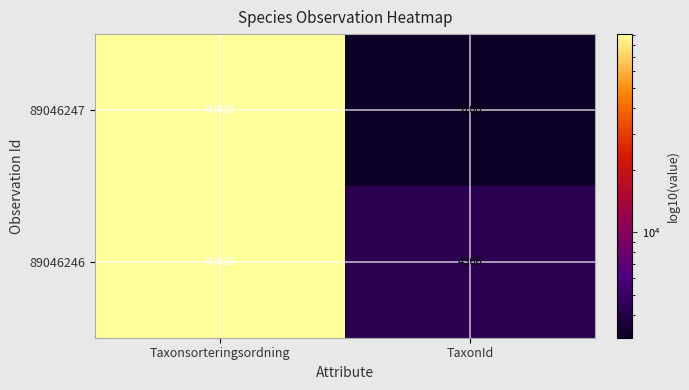

Where is 89046247 nearest to the value 46869?

TaxonId